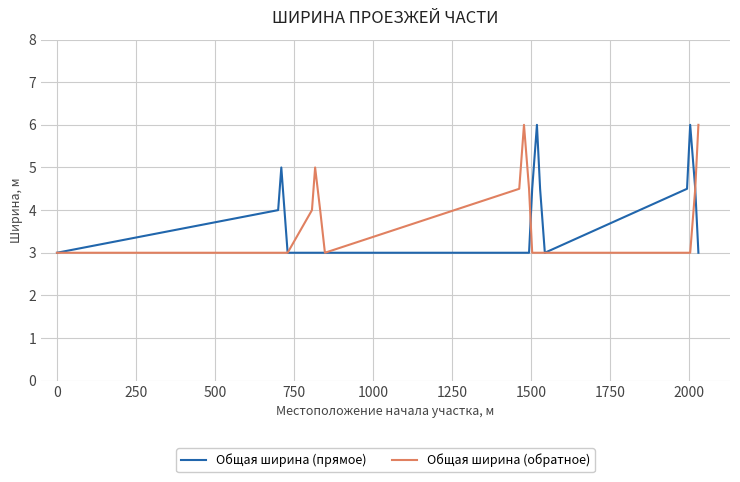

What is the greatest value displayed?

6.0